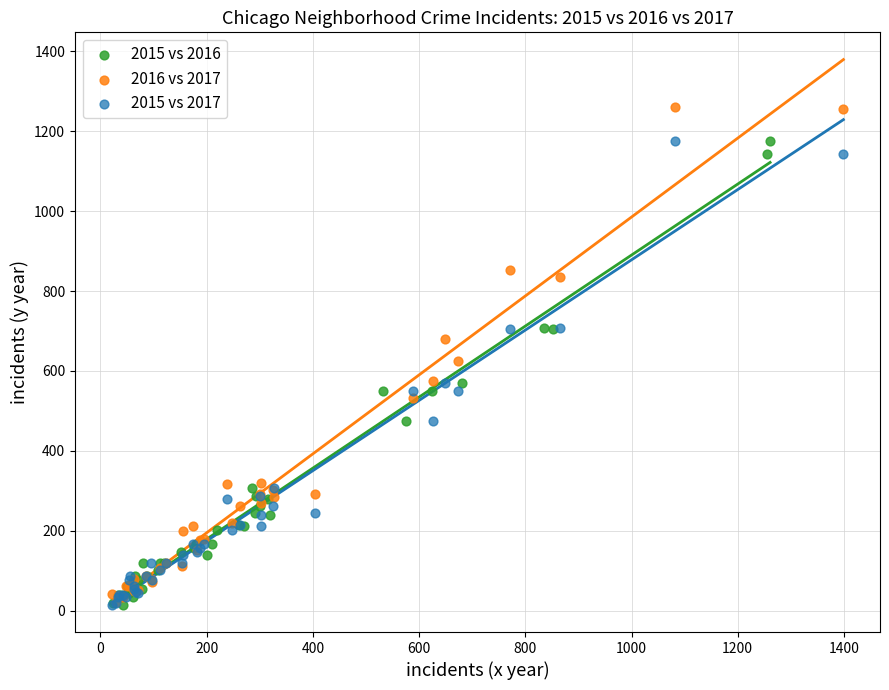

What are all the series names shown in the legend?

2015 vs 2016, 2016 vs 2017, 2015 vs 2017